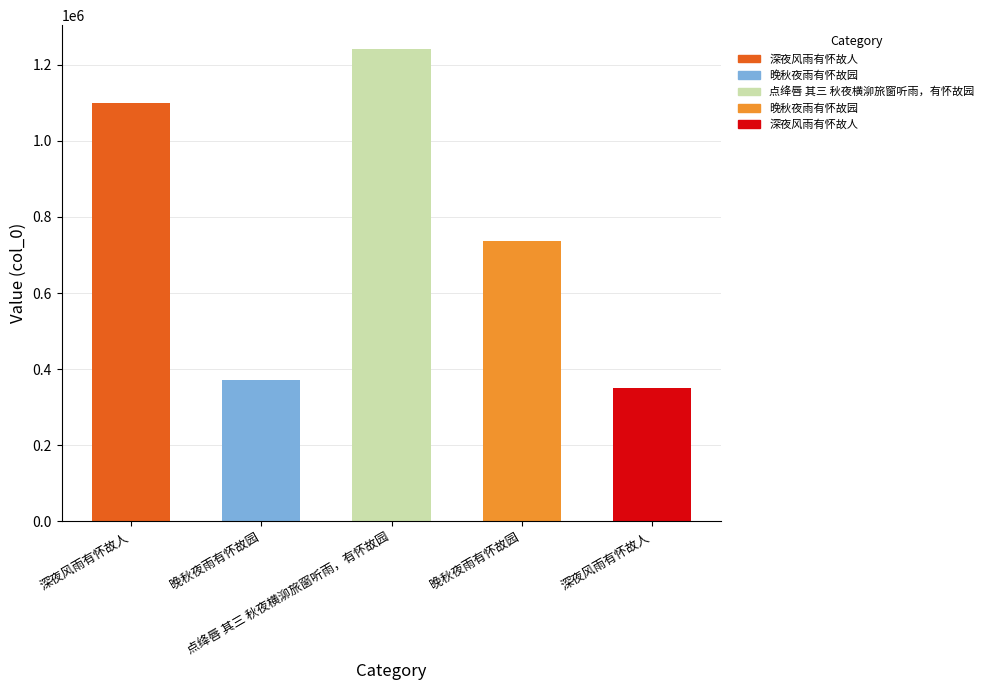

Reading right to left, what are all the values shown in this chart?

351240	737856	1242294	370949	1098607